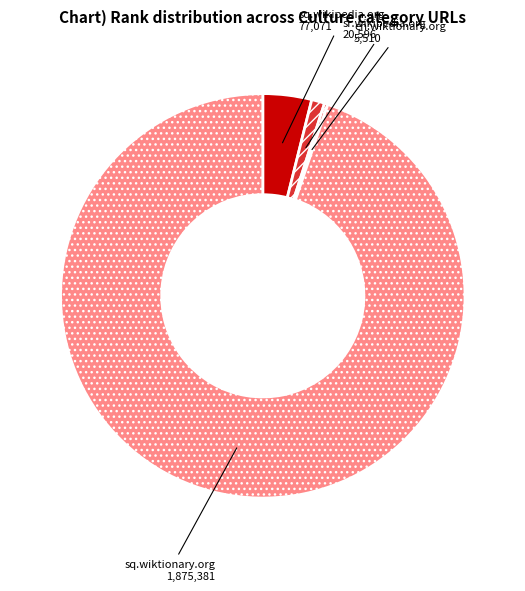

Which slice is the smallest?

en.wiktionary.org